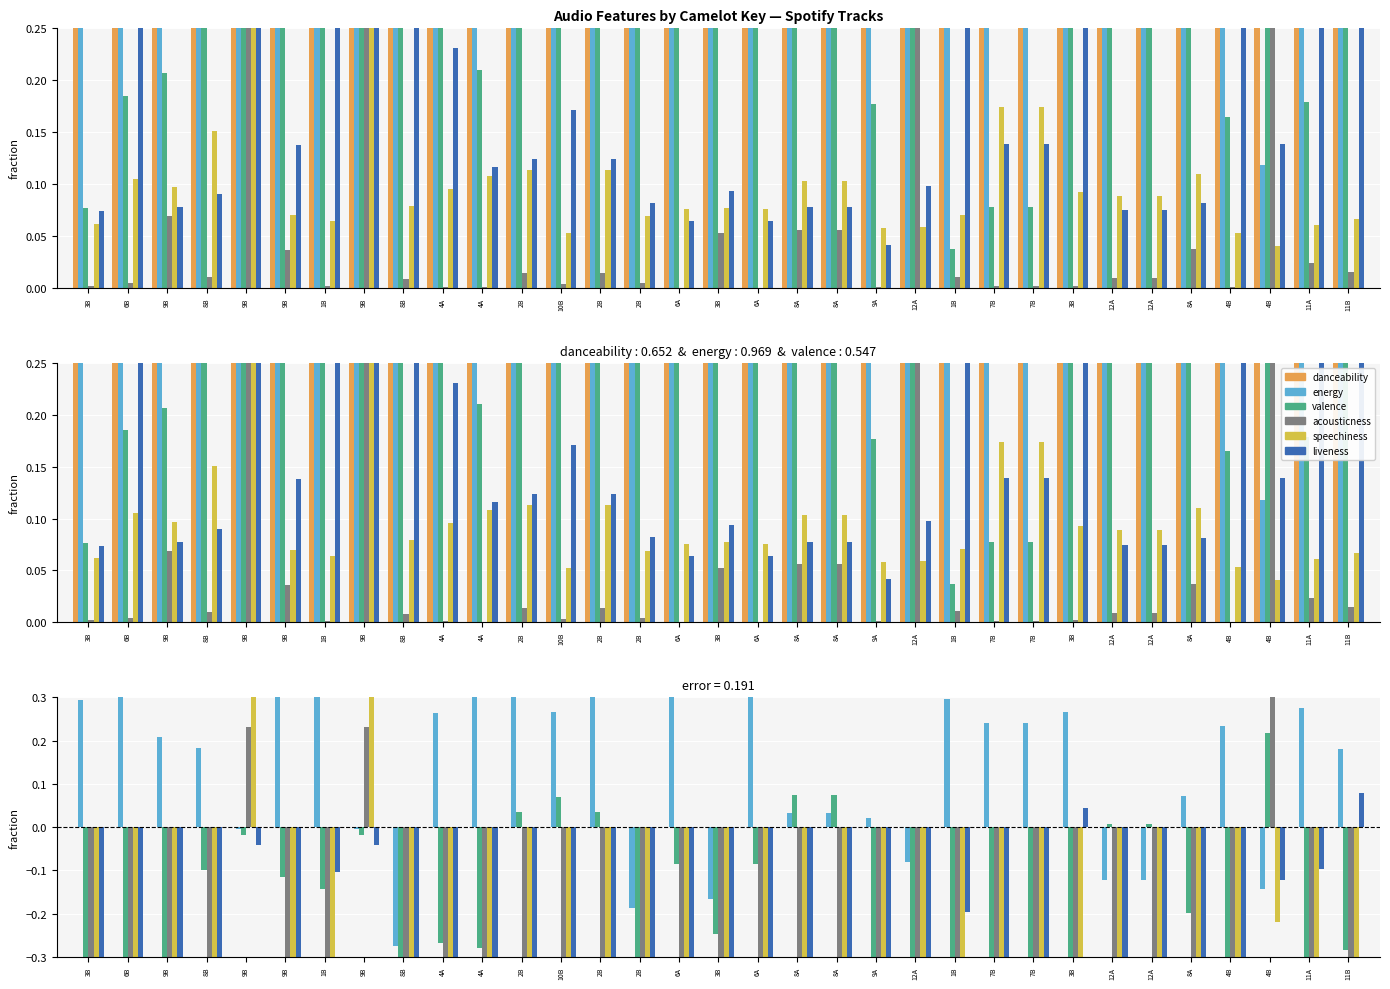

How many data points in valence are above 0?

8